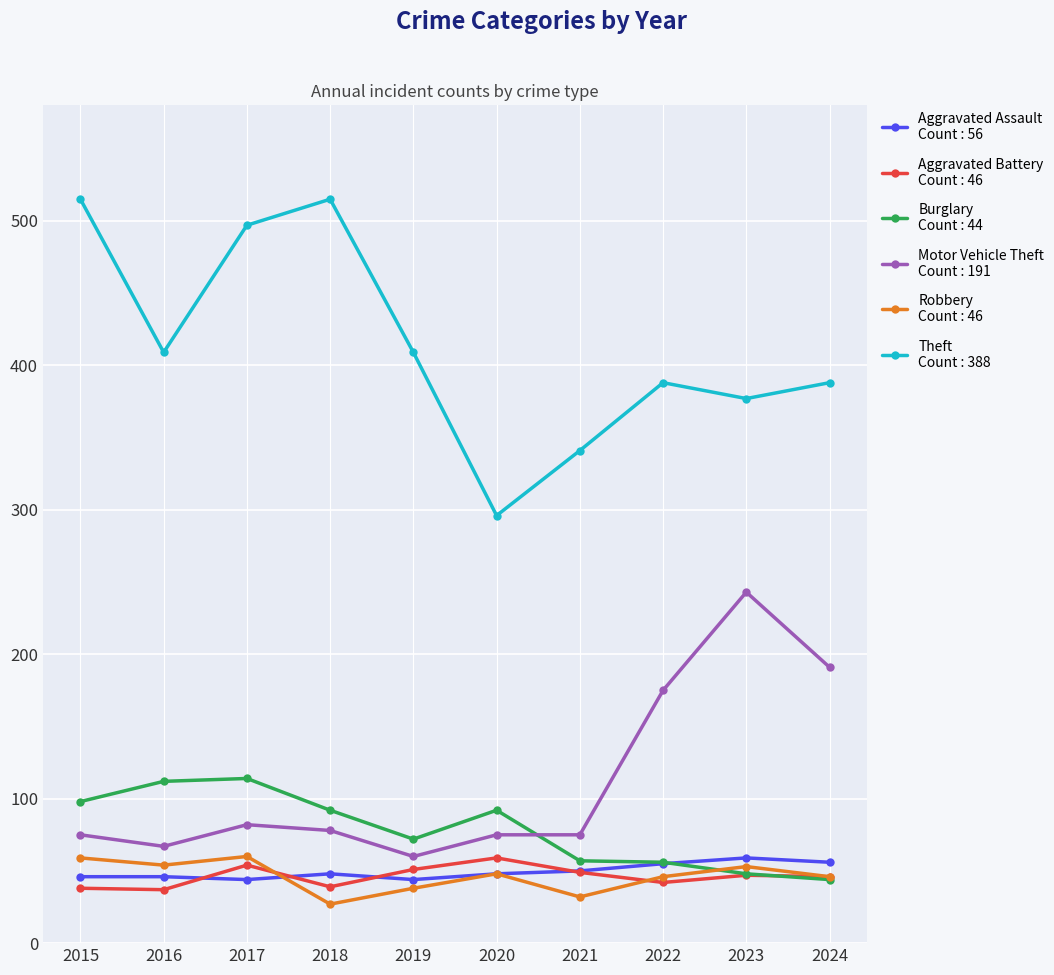

What is the difference between the highest and lowest values at 2018?

488